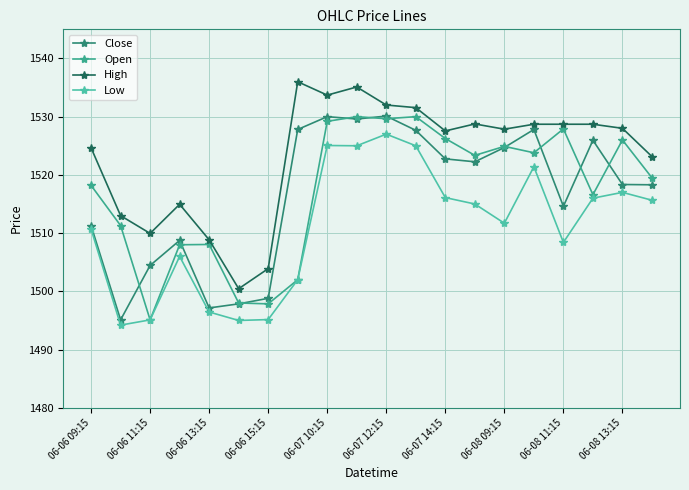

Which series has the largest total across all categories?

High